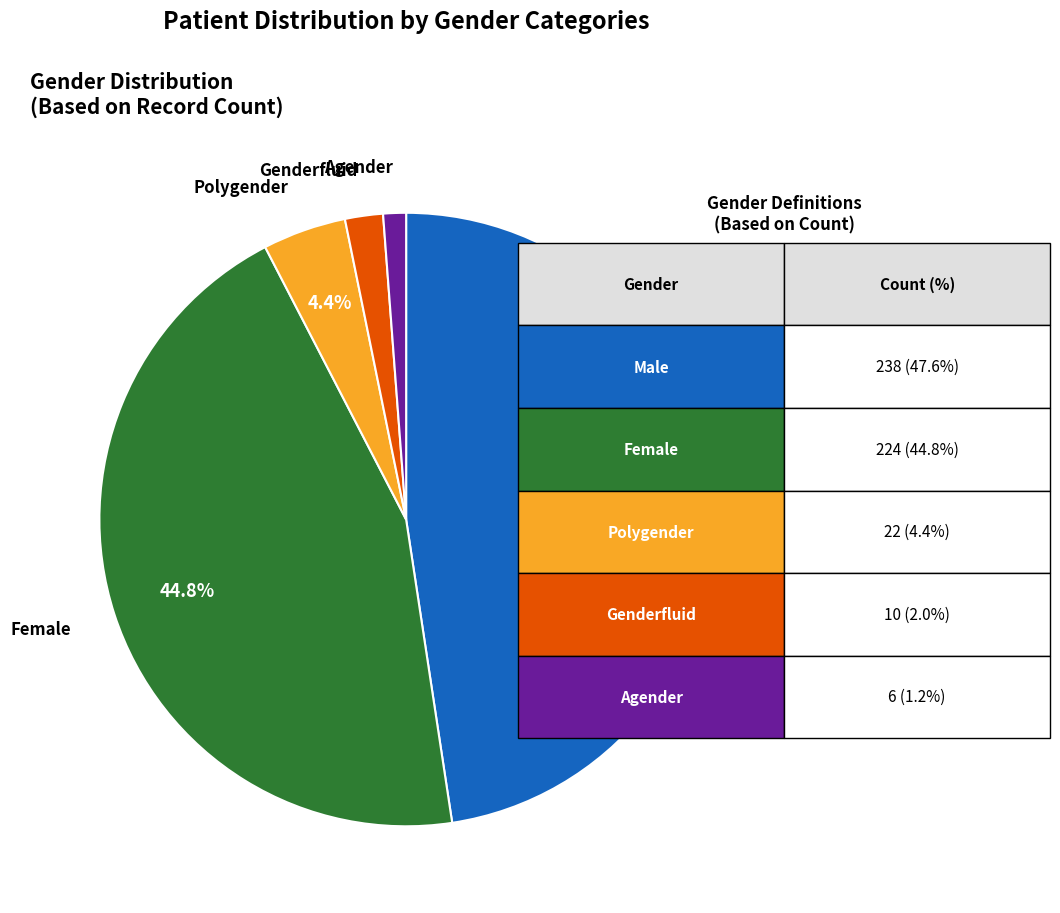

Approximately how many times larger is the value at Polygender compared to Genderfluid?

2.2